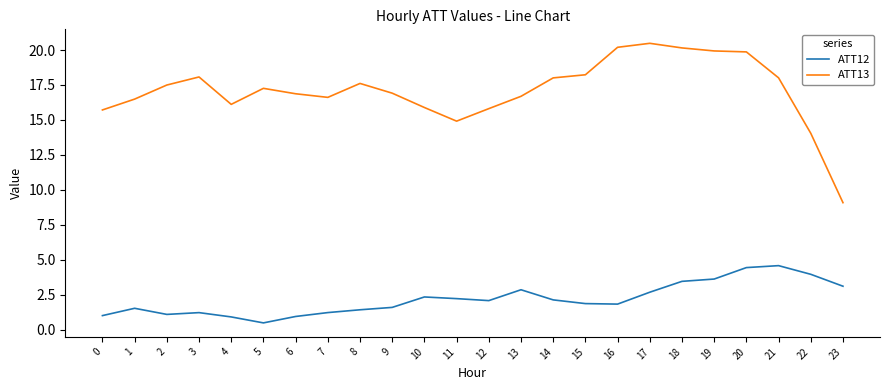

What are all the series names shown in the legend?

ATT12, ATT13